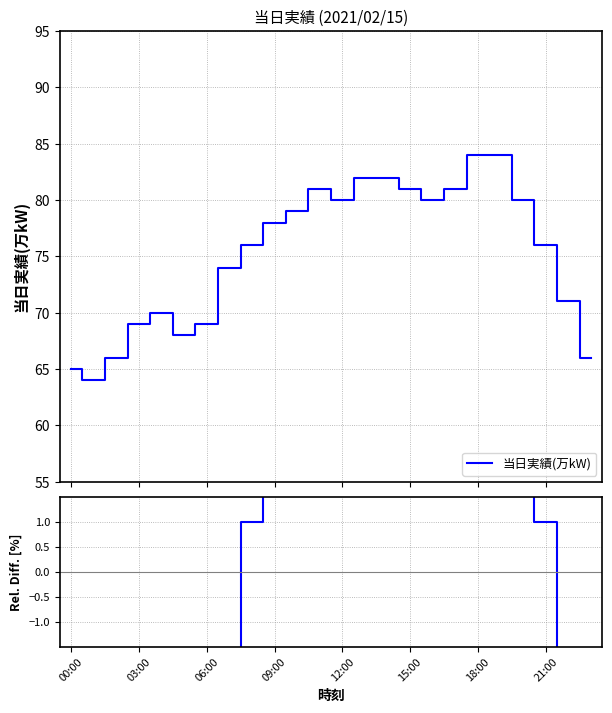

Is this an area chart (filled region under the line)?

No